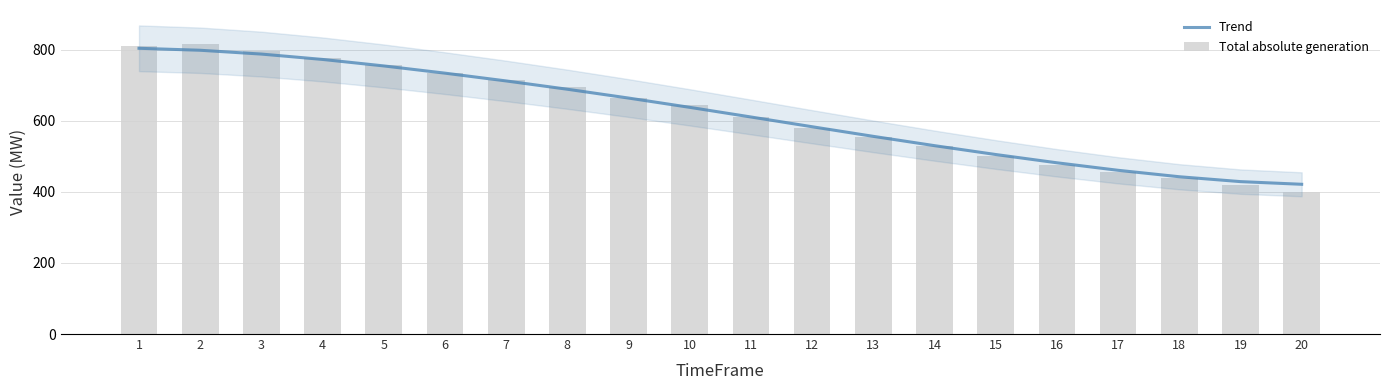

Which series has the largest range (max minus min)?

Total absolute generation